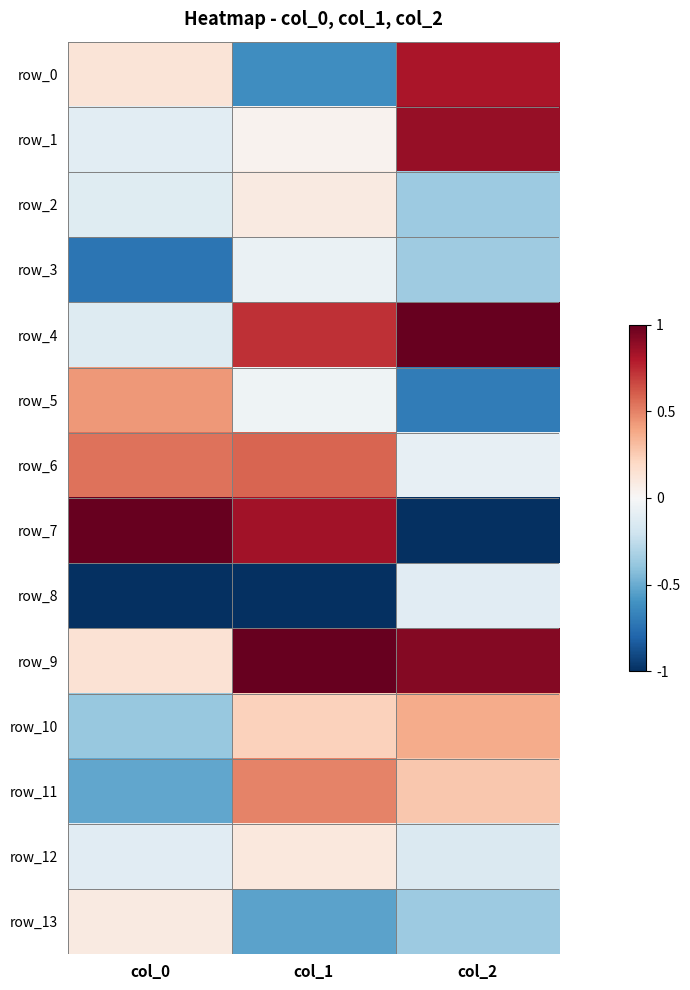

Reading left to right, what are all the values shown in this chart?

row_0: 0.1	-0.6	0.8
row_1: -0.1	0.0	0.9
row_2: -0.1	0.1	-0.4
row_3: -0.7	-0.1	-0.4
row_4: -0.1	0.7	1.0
row_5: 0.4	-0.0	-0.7
row_6: 0.5	0.6	-0.1
row_7: 1.0	0.8	-1.0
row_8: -1.0	-1.0	-0.1
row_9: 0.1	1.0	0.9
row_10: -0.4	0.2	0.4
row_11: -0.5	0.5	0.3
row_12: -0.1	0.1	-0.1
row_13: 0.1	-0.5	-0.4